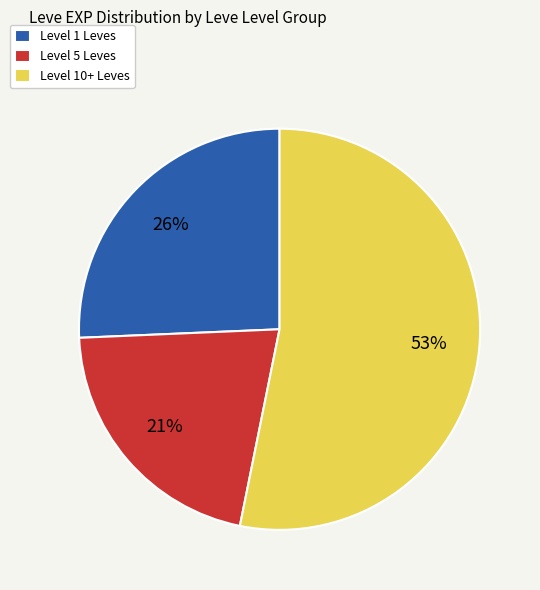

Does any single category account for the majority?

Yes